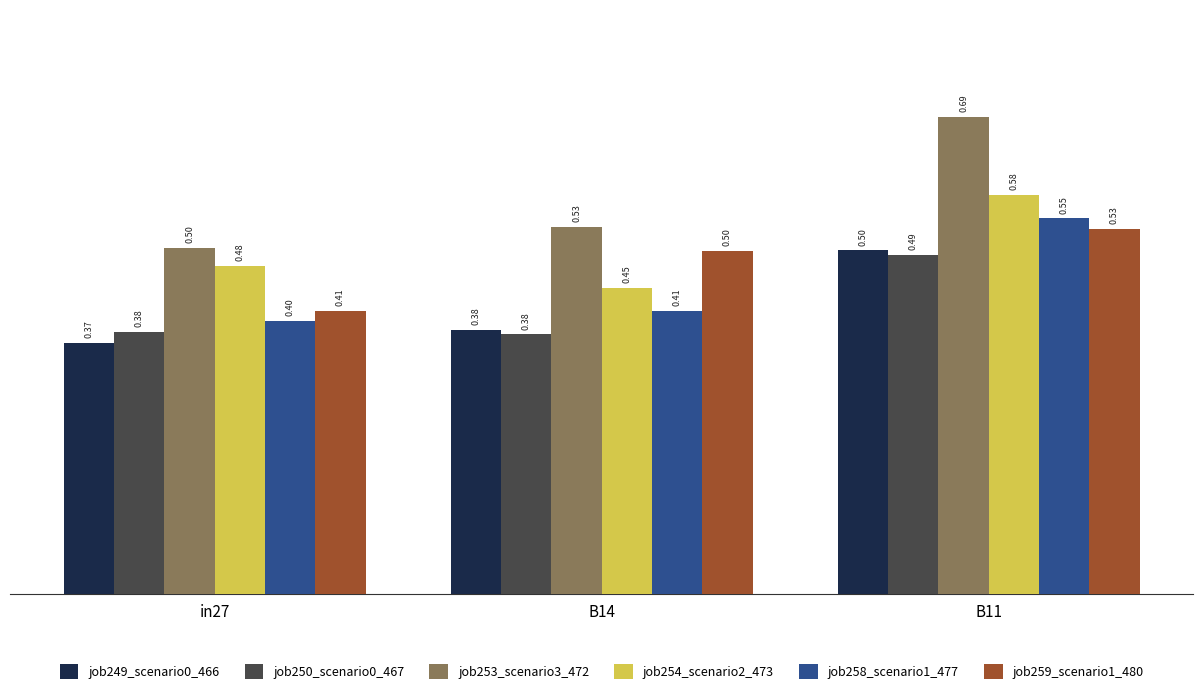

Which series changed the most between in27 and B14?

job259_scenario1_480